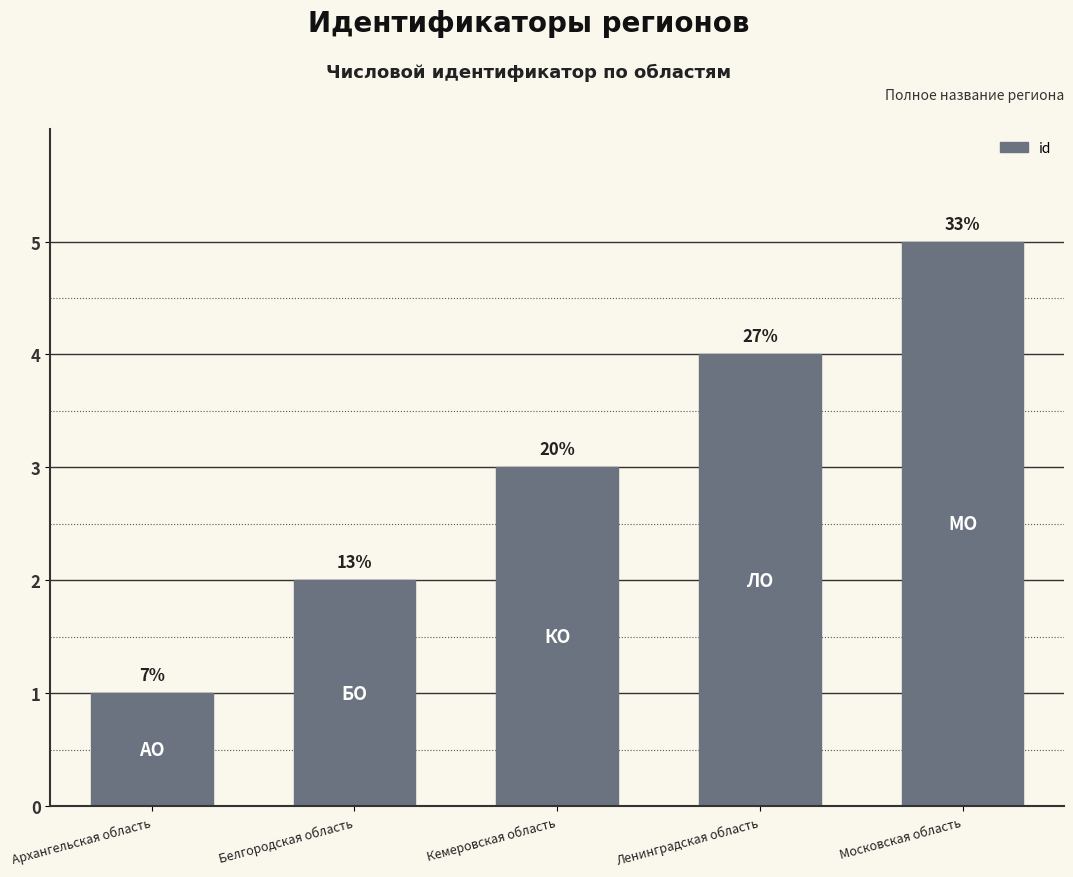

Does the chart contain any negative values?

No